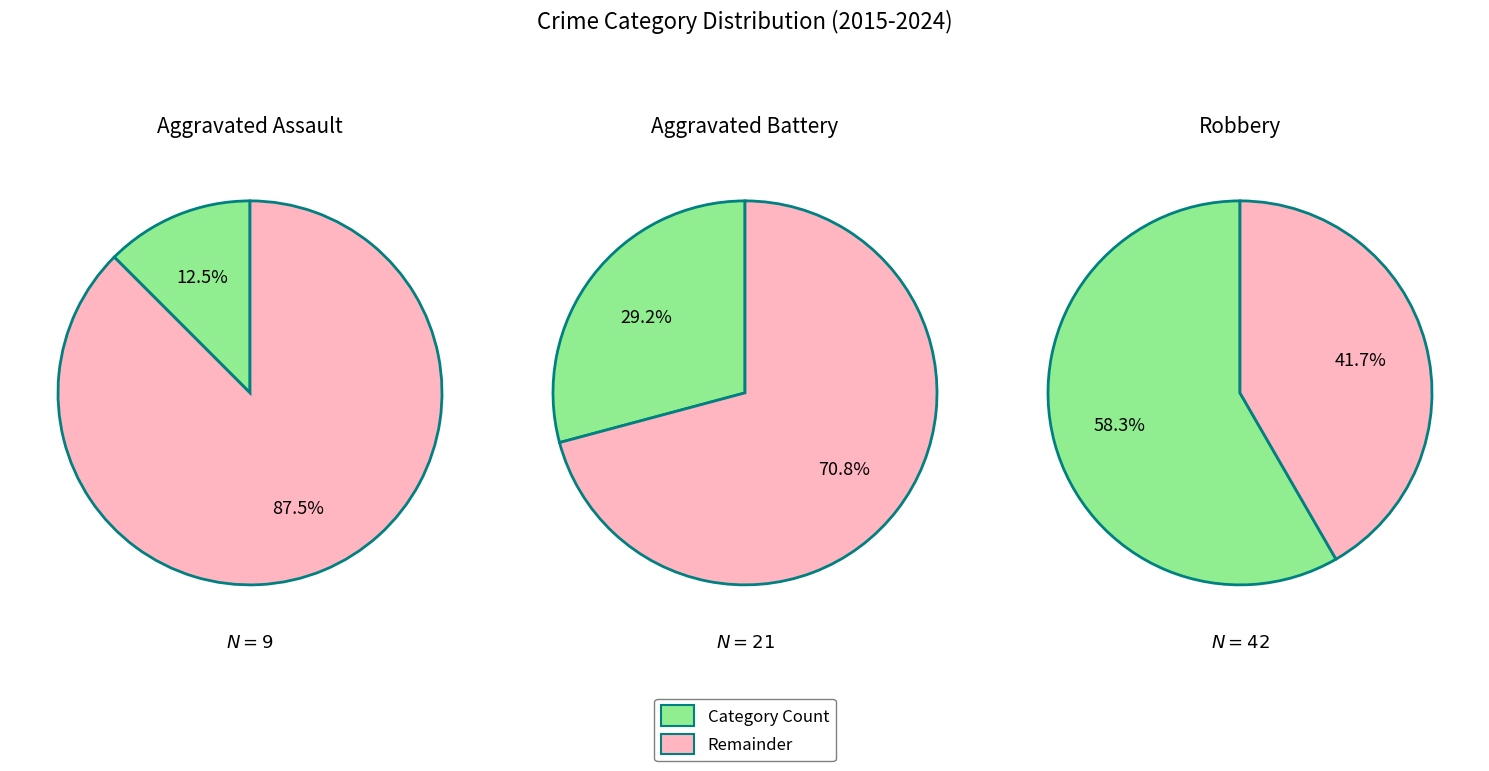

What portion of the pie excludes 6?

77.8%